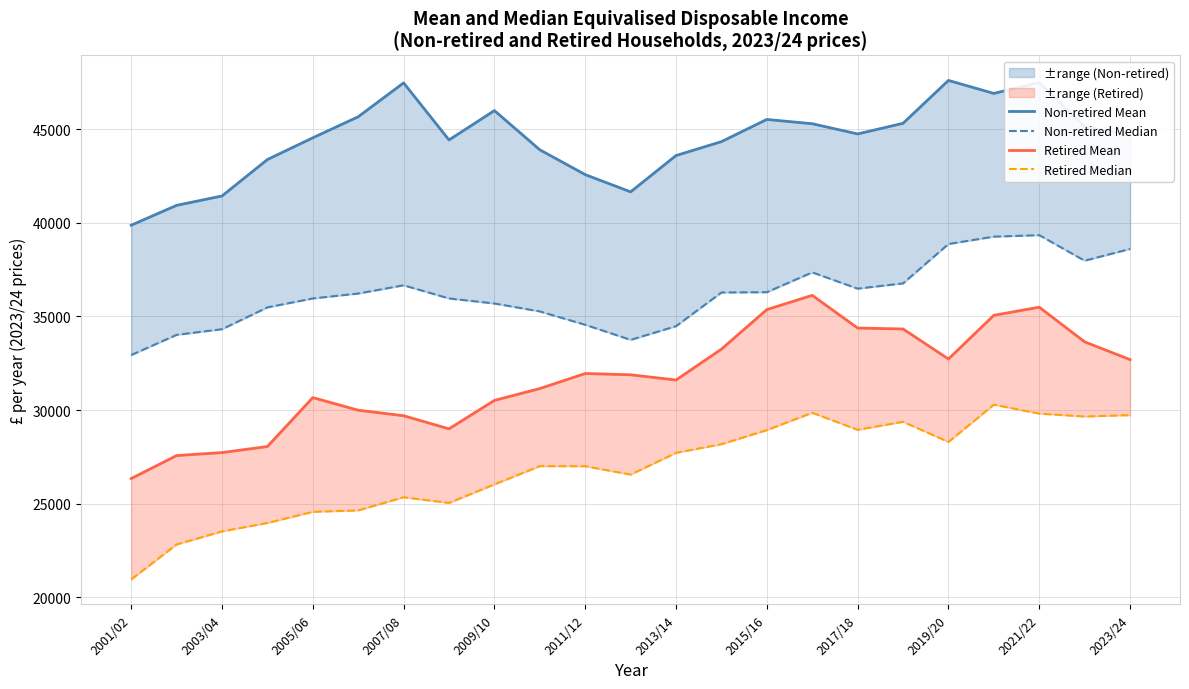

Reading left to right, what are all the values shown in this chart?

Non-retired Mean: 39870	40930	41431	43377	44538	45661	47471	44423	45991	43897	42571	41651	43590	44333	45518	45289	44744	45312	47602	46908	47489	45142	44675
Non-retired Median: 32934	34014	34315	35481	35958	36221	36661	35958	35688	35265	34551	33746	34478	36276	36292	37349	36481	36763	38865	39260	39337	37973	38602
Retired Mean: 26340	27566	27726	28049	30662	29989	29694	28994	30512	31145	31949	31881	31601	33251	35363	36123	34377	34328	32724	35057	35491	33639	32691
Retired Median: 20951	22819	23517	23968	24563	24639	25341	25036	26029	27002	26997	26552	27713	28175	28927	29853	28943	29369	28295	30286	29808	29654	29728